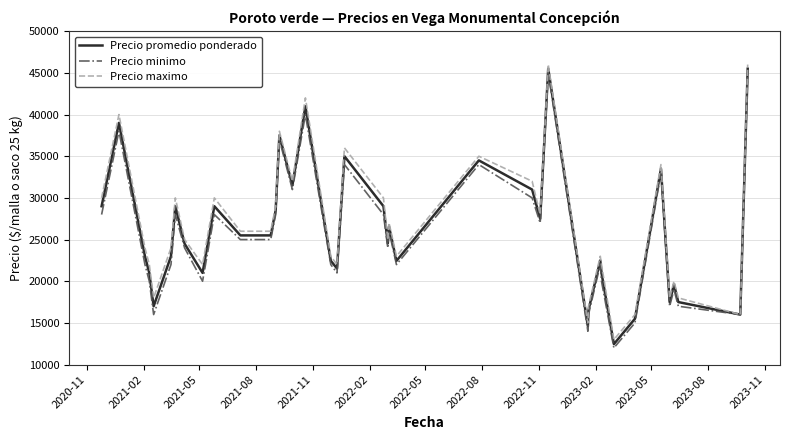

Which series has the widest spread of values?

Precio promedio ponderado